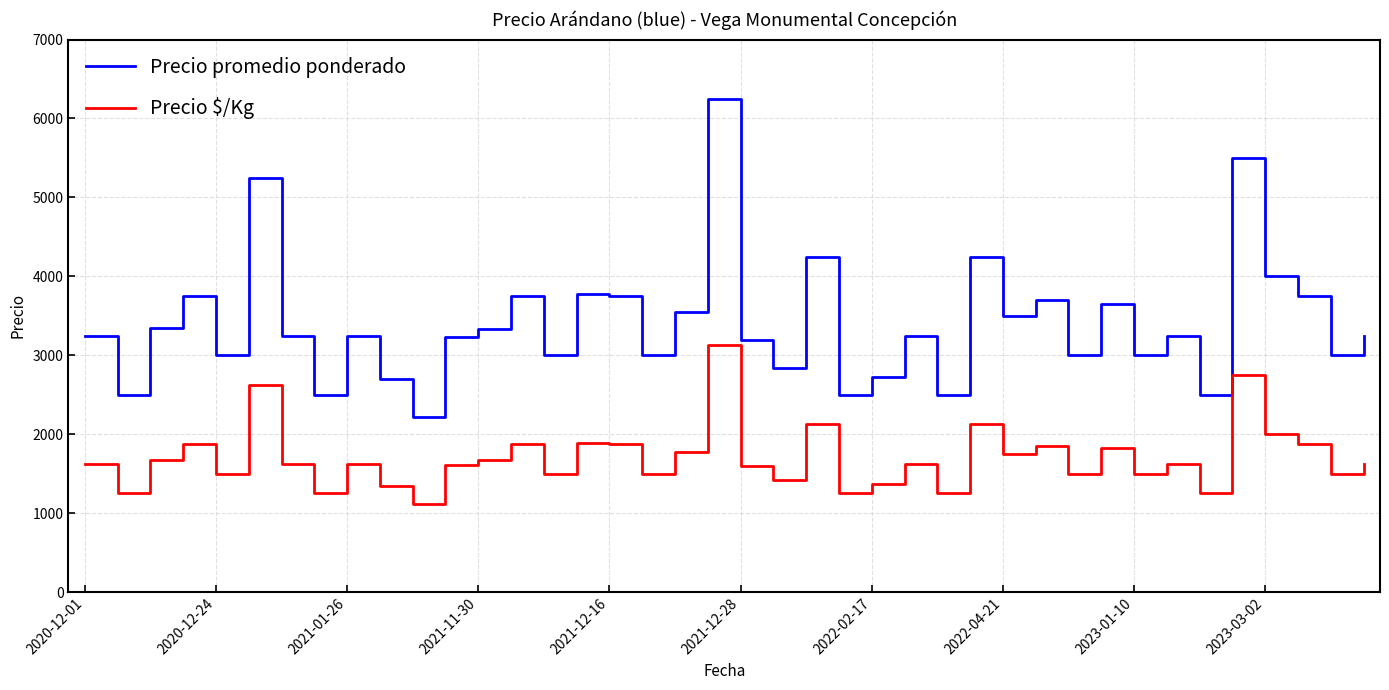

True or false: Precio $/Kg and Precio promedio ponderado cross at least once.

False